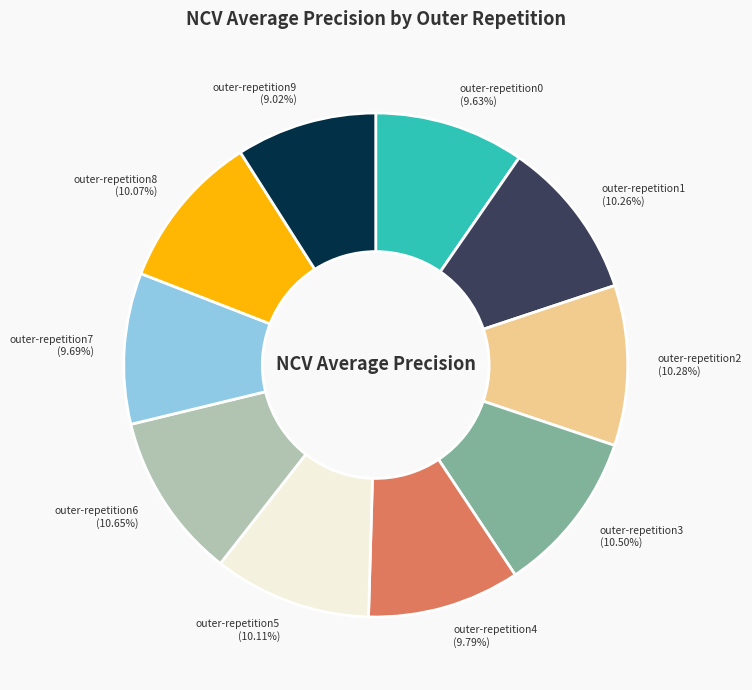

To the nearest percent, what is the average slice percentage?

10%